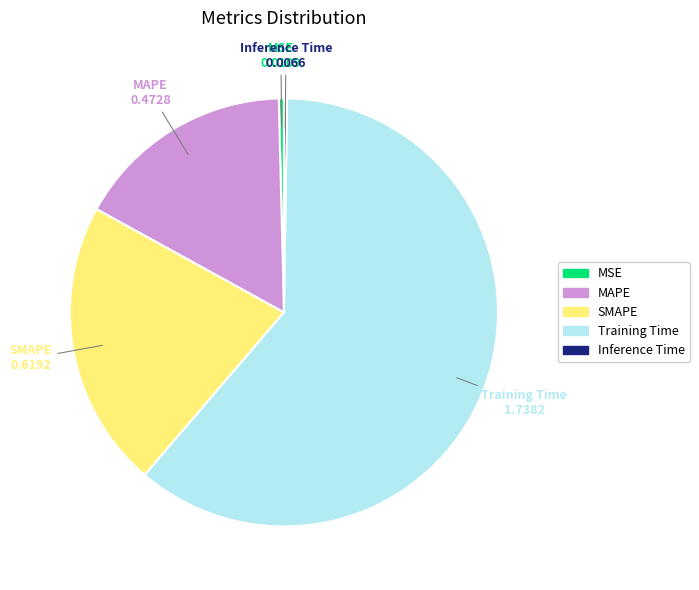

Between Training Time and SMAPE, which is larger?

Training Time